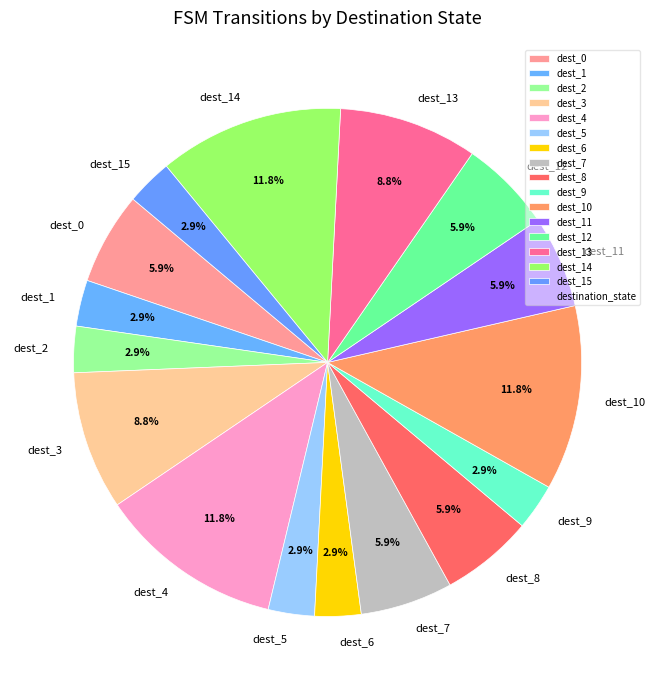

What is the ratio of the value at dest_2 to the value at dest_13?

0.3